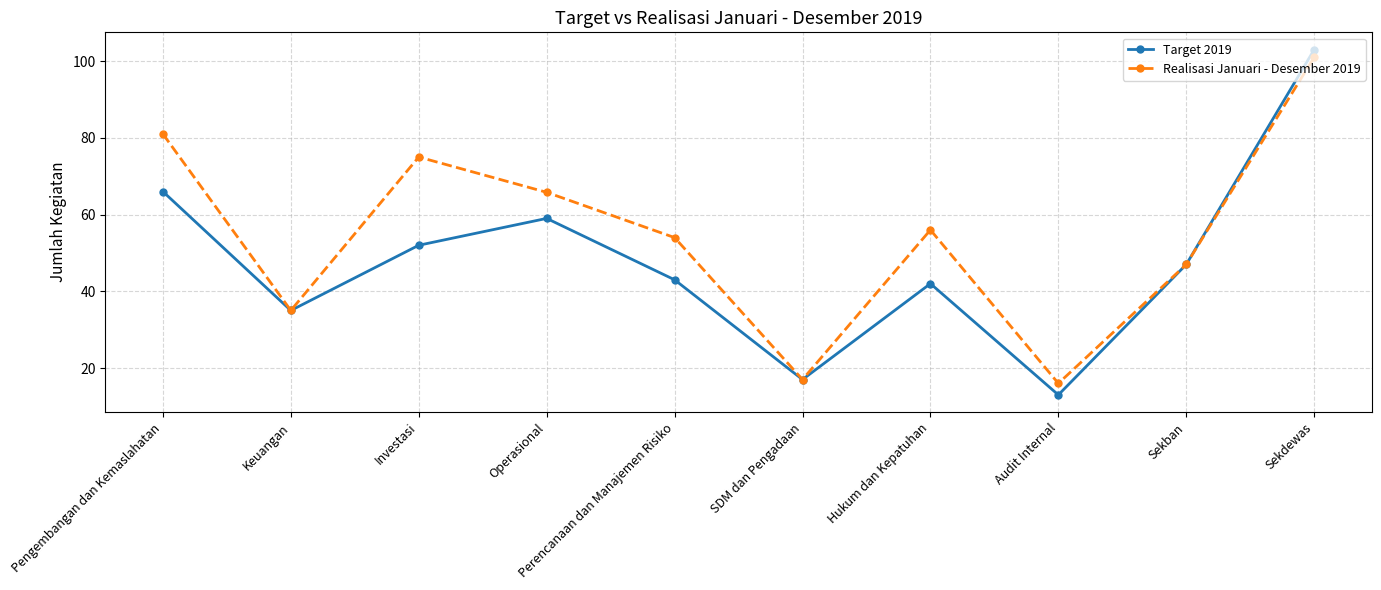

Reading left to right, extract all data points from this chart.

Target 2019: Pengembangan dan Kemaslahatan=66.0	Keuangan=35.0	Investasi=52.0	Operasional=59.0	Perencanaan dan Manajemen Risiko=43.0	SDM dan Pengadaan=17.0	Hukum dan Kepatuhan=42.0	Audit Internal=13.0	Sekban=47.0	Sekdewas=103.0
Realisasi Januari - Desember 2019: Pengembangan dan Kemaslahatan=81.0	Keuangan=35.0	Investasi=75.0	Operasional=65.8	Perencanaan dan Manajemen Risiko=54.0	SDM dan Pengadaan=17.0	Hukum dan Kepatuhan=56.0	Audit Internal=16.0	Sekban=47.0	Sekdewas=101.0